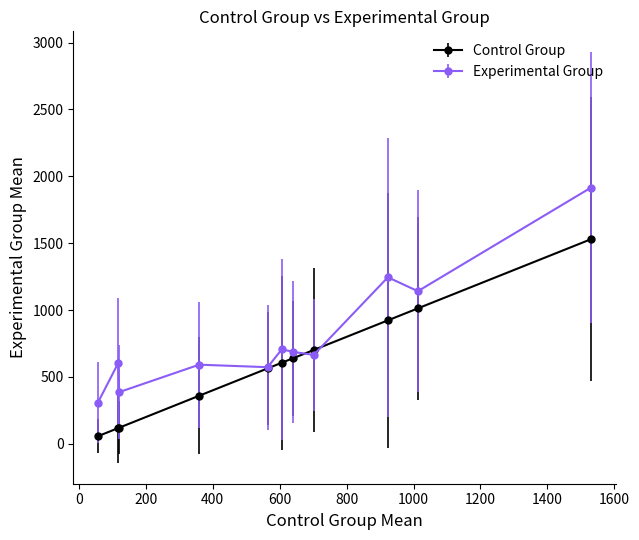

Which series has the largest range (max minus min)?

Experimental Group